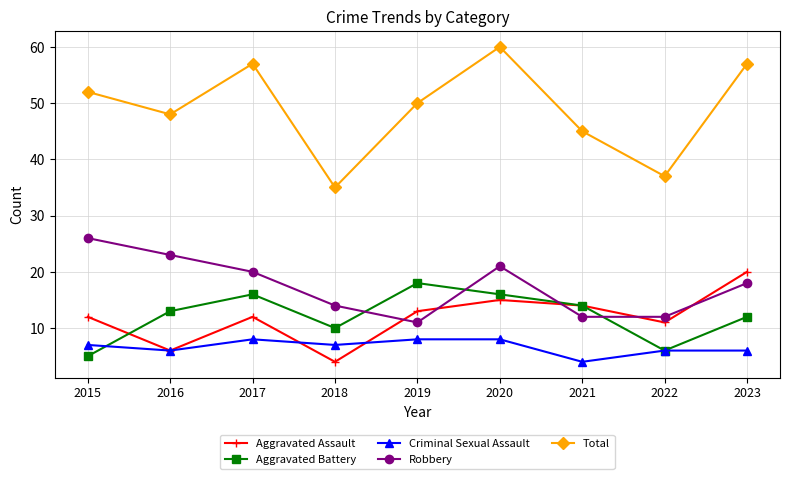

Does the chart display data point markers on the line(s)?

Yes